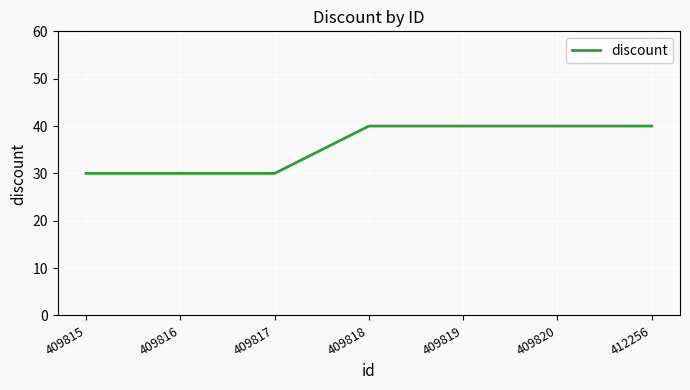

How many values are between 30 and 40?

7